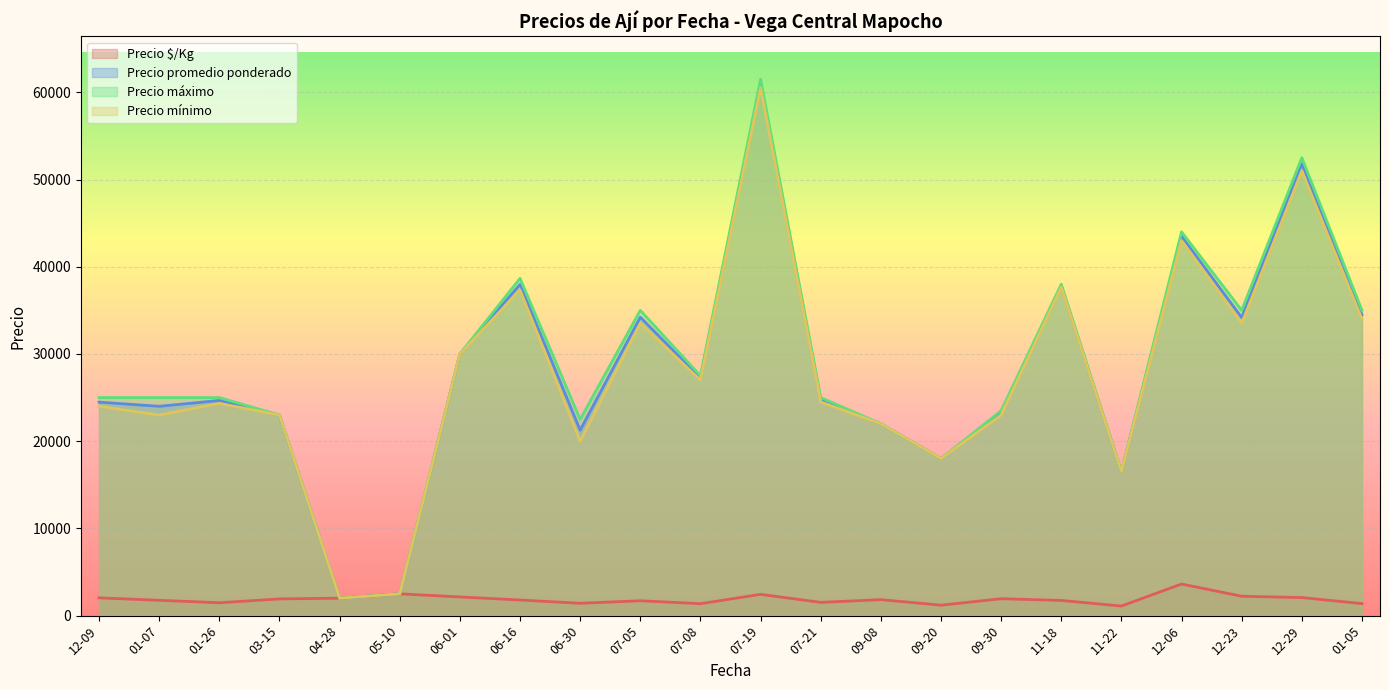

True or false: Precio mínimo and Precio máximo intersect in this chart.

False